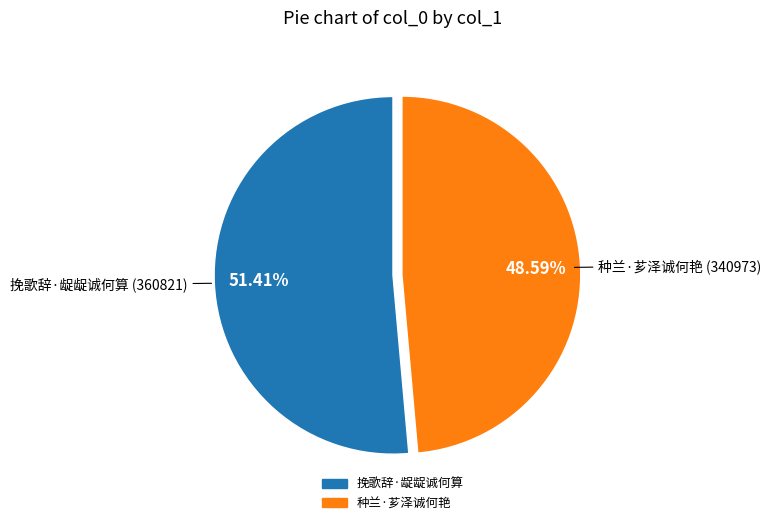

Between 种兰·芗泽诚何艳 and 挽歌辞·龊龊诚何算, which is larger?

挽歌辞·龊龊诚何算